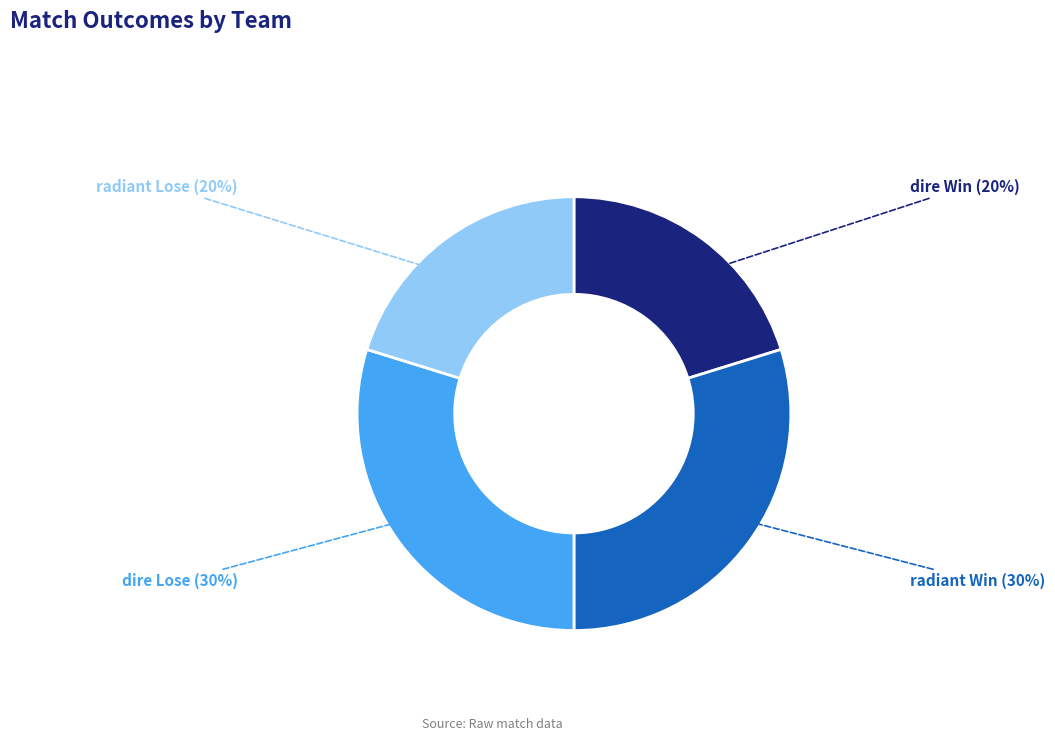

To the nearest percent, what percentage of the pie is radiant Lose?

20%